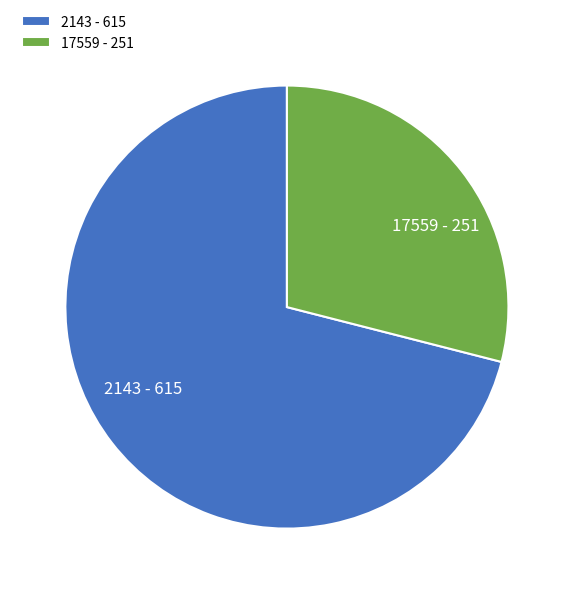

Is it true that 2143 is 71% of the pie?

True